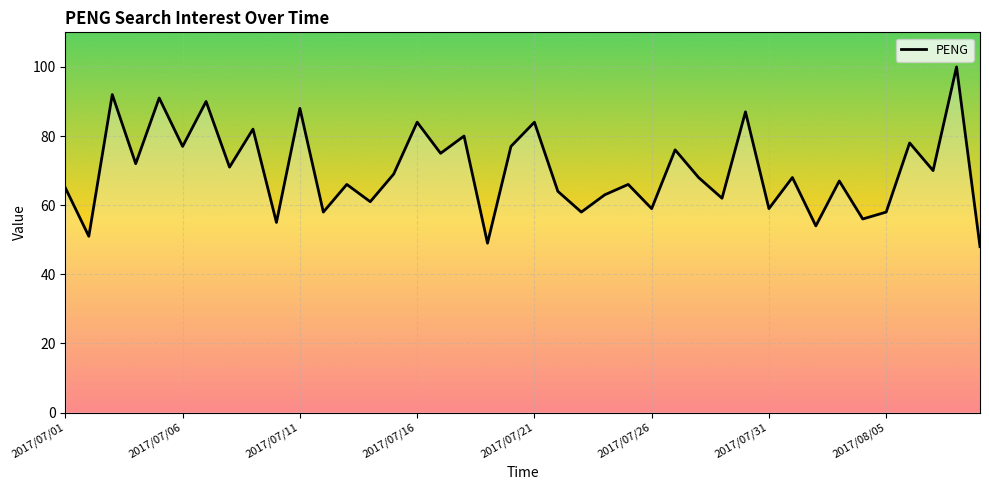

What is the difference between the maximum and minimum values?

52